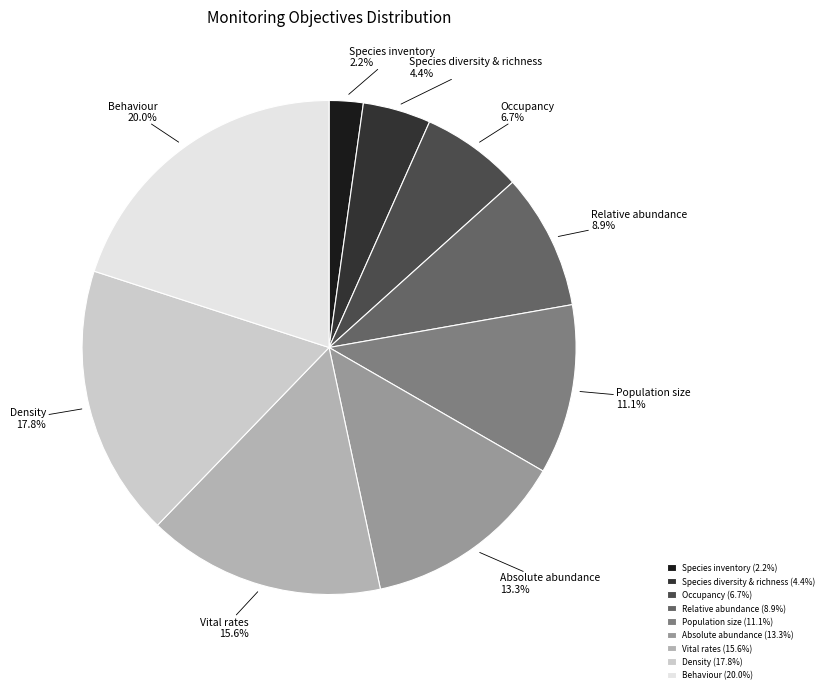

Count the number of slices in the pie.

9